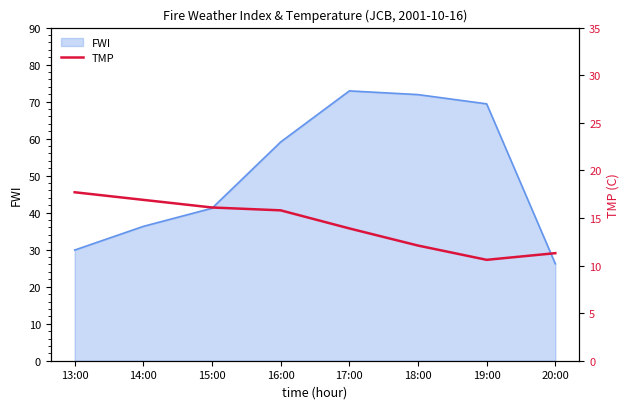

How many interior local valleys (lower than both neighbors) does the data have?

1